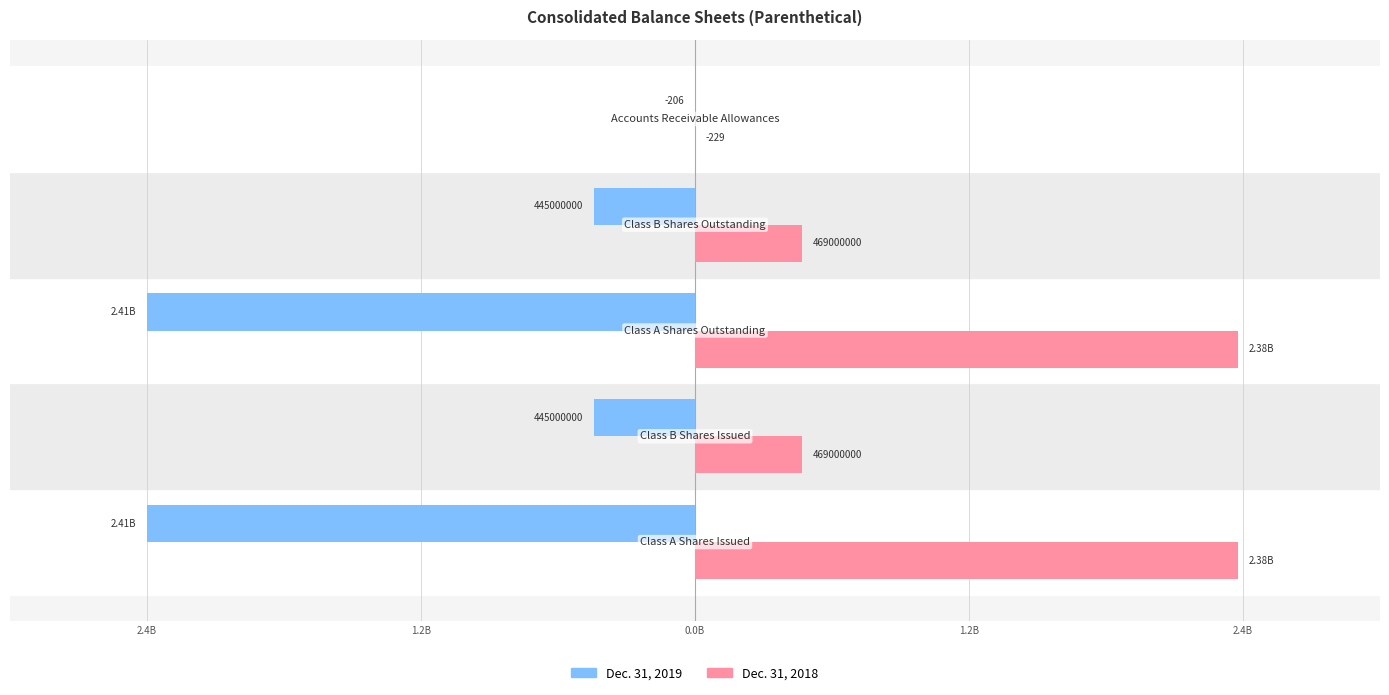

What is the average value of the Dec. 31, 2019 series?

-1140799959